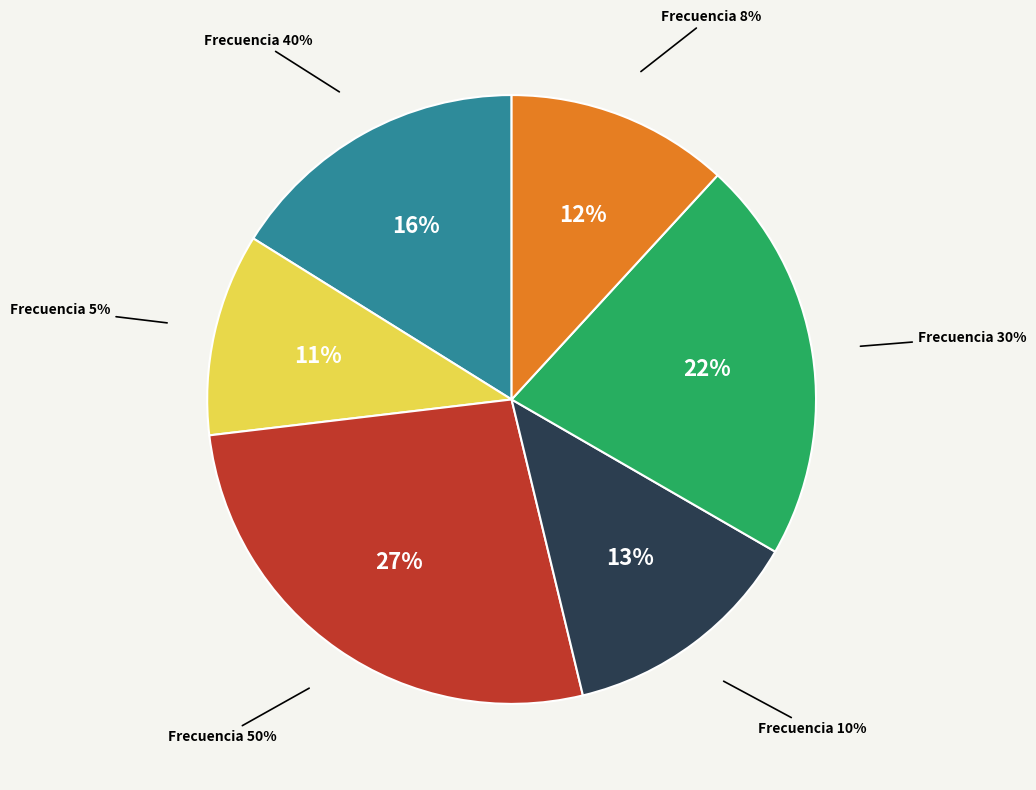

Rank the categories by value from lowest to highest.

5%, 8%, 10%, 40%, 30%, 50%